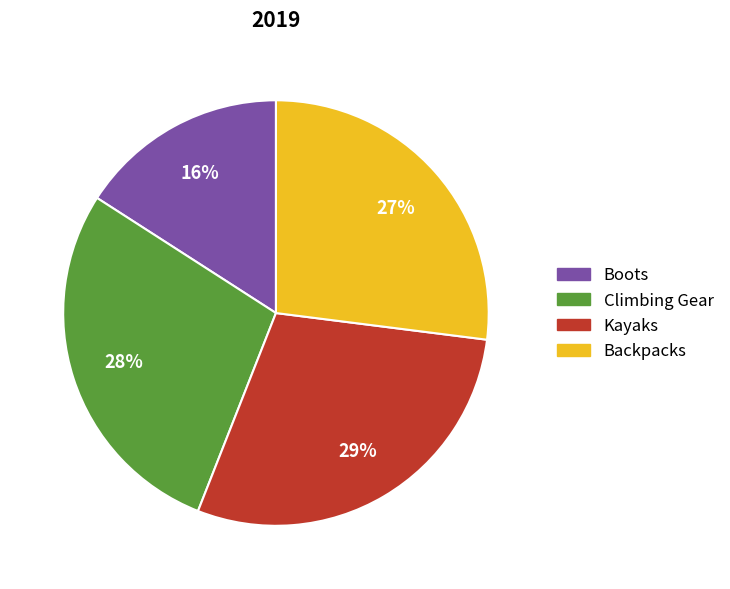

Between Kayaks and Boots, which is larger?

Kayaks